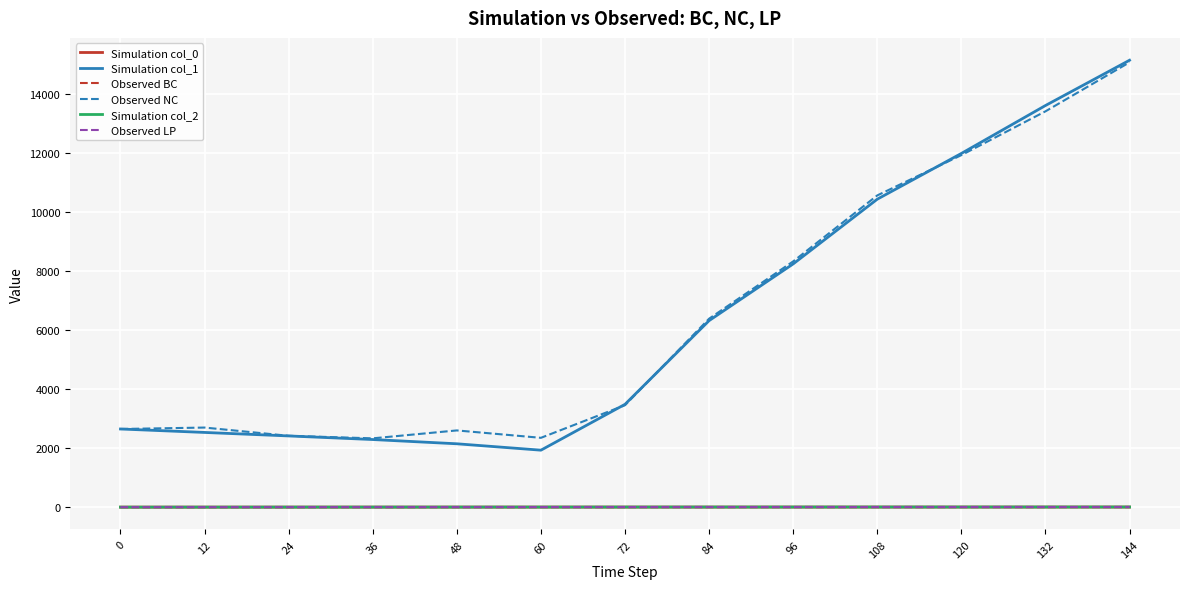

True or false: Observed BC and Observed NC cross at least once.

False